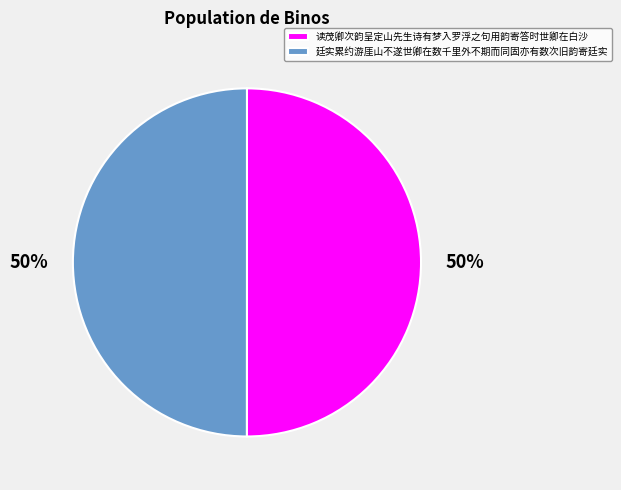

How many segments does this pie chart have?

2